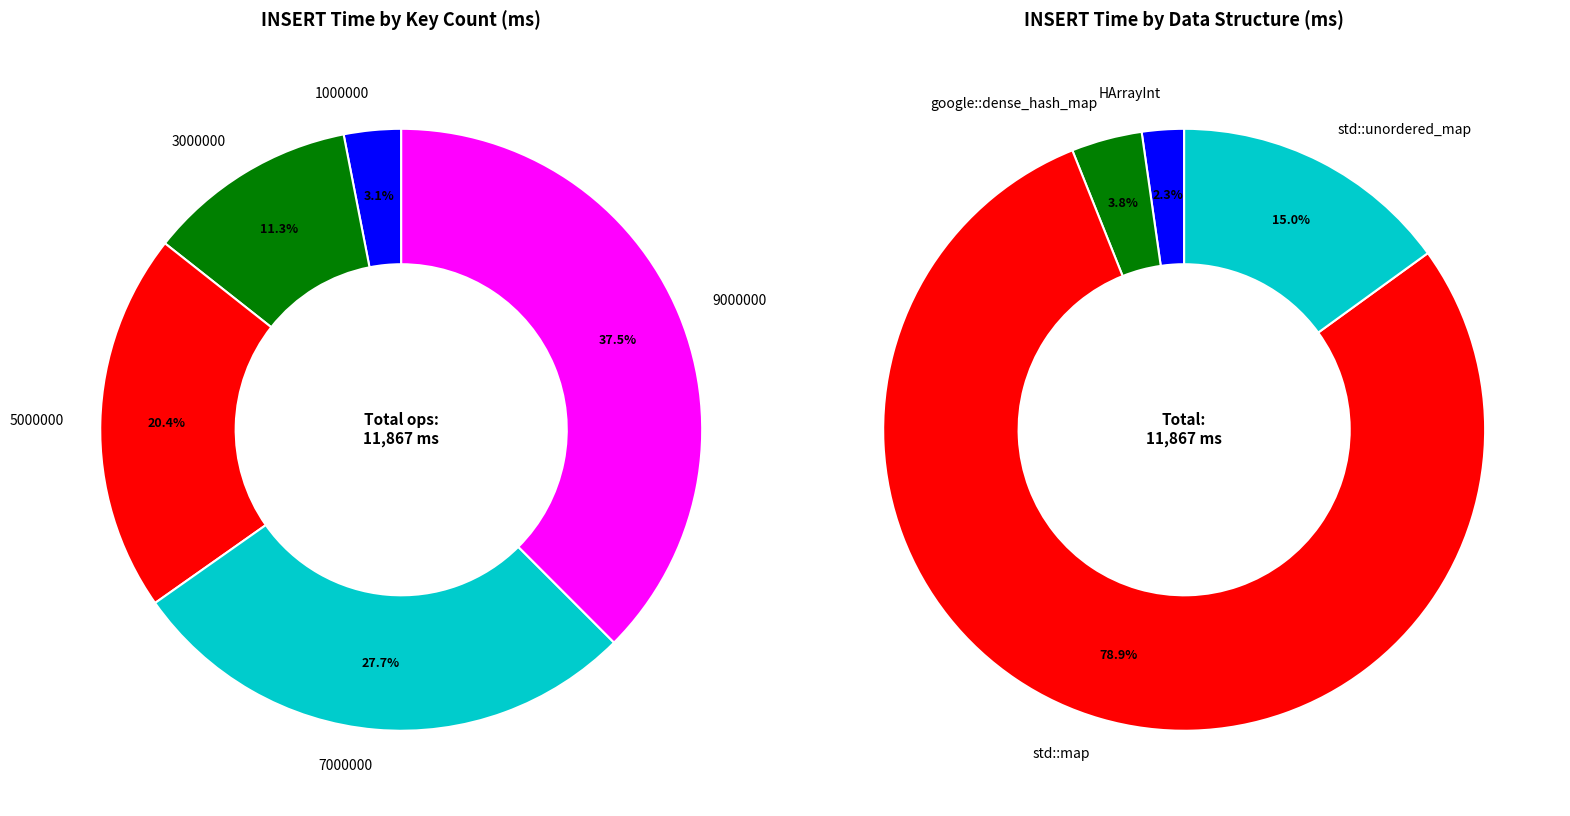

At 9000000, list the series in order from largest to smallest.

std::map, std::unordered_map, google::dense_hash_map, HArrayInt